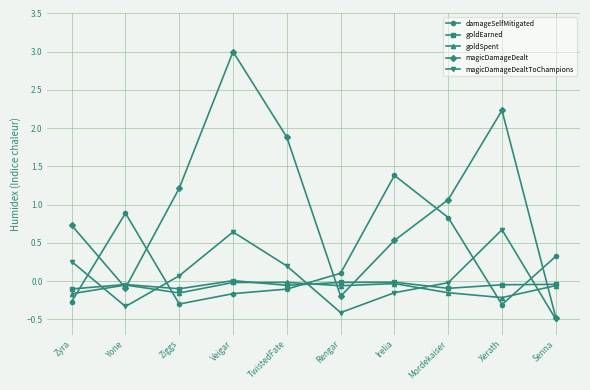

How many times do magicDamageDealt and goldSpent cross each other?

5